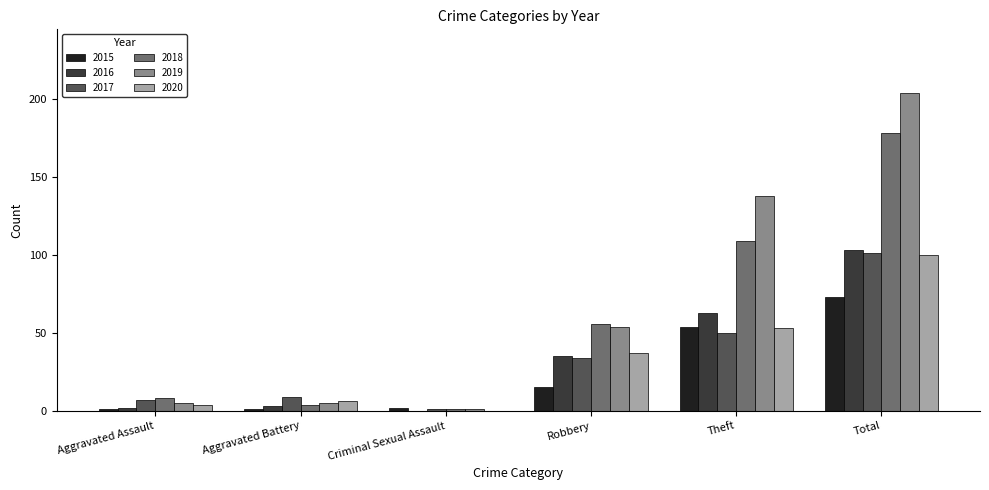

What is the approximate value of 2020 at Total?

100